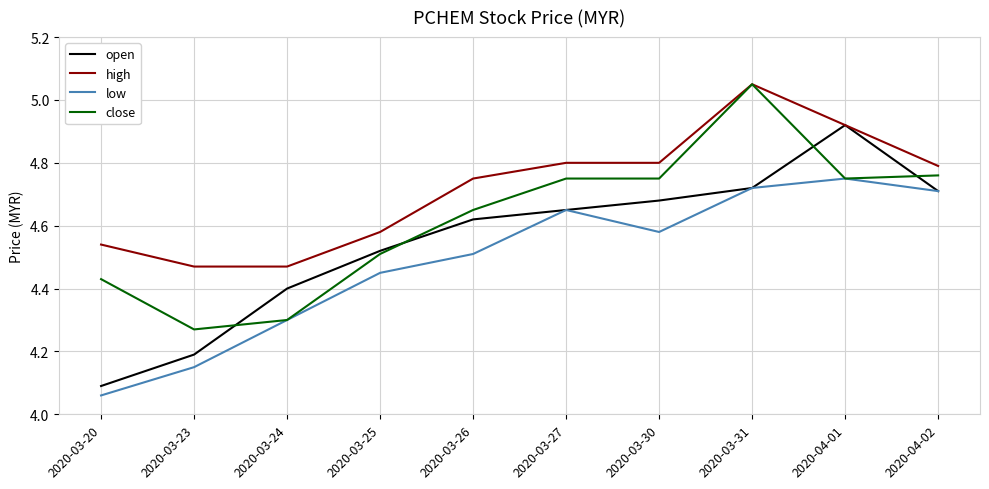

What position from the left is 2020-03-20?

1